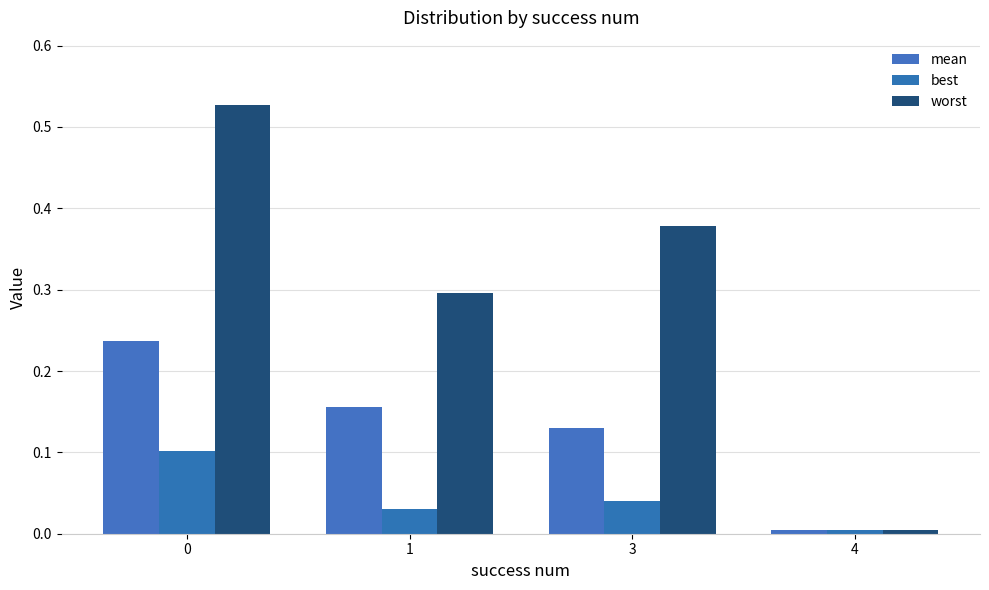

Are the bars grouped side by side (vs. stacked)?

Yes